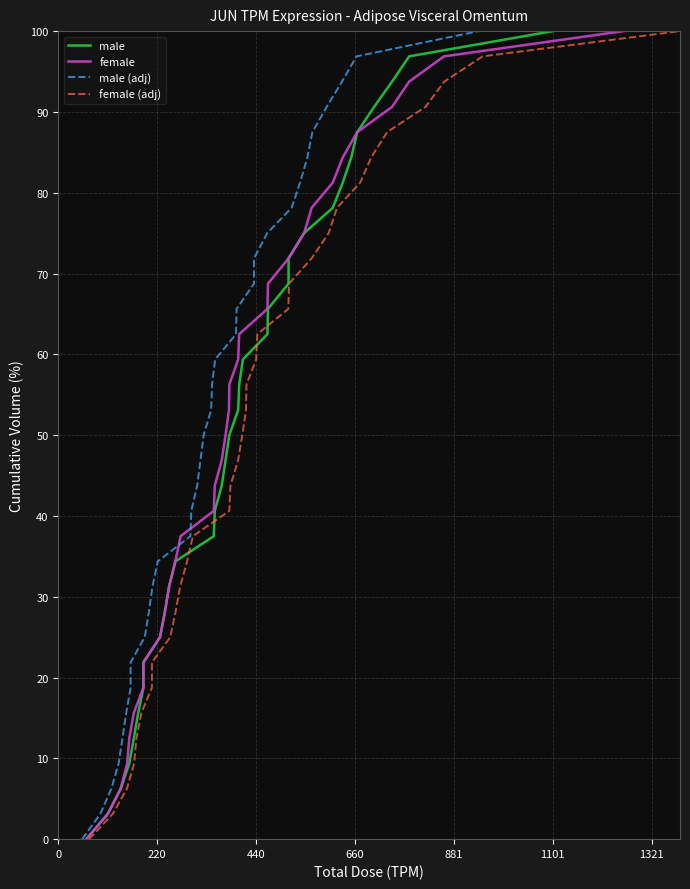

The male (adj) series shows 16.6 at 11. True or false?

False